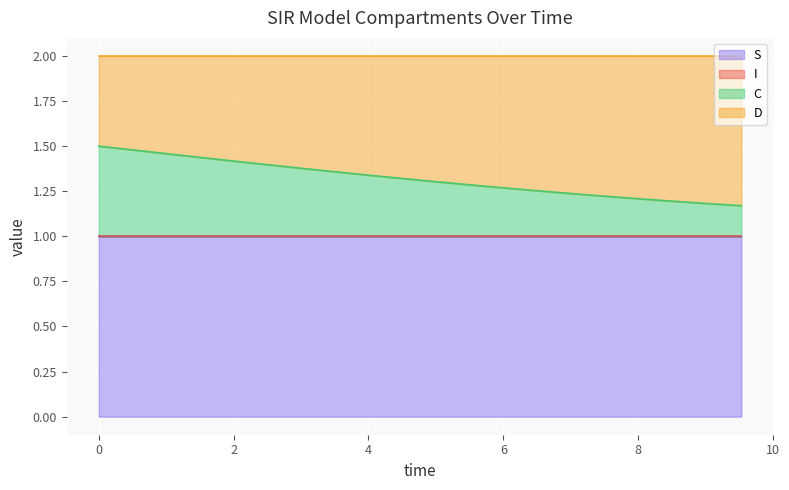

True or false: S and C intersect in this chart.

False